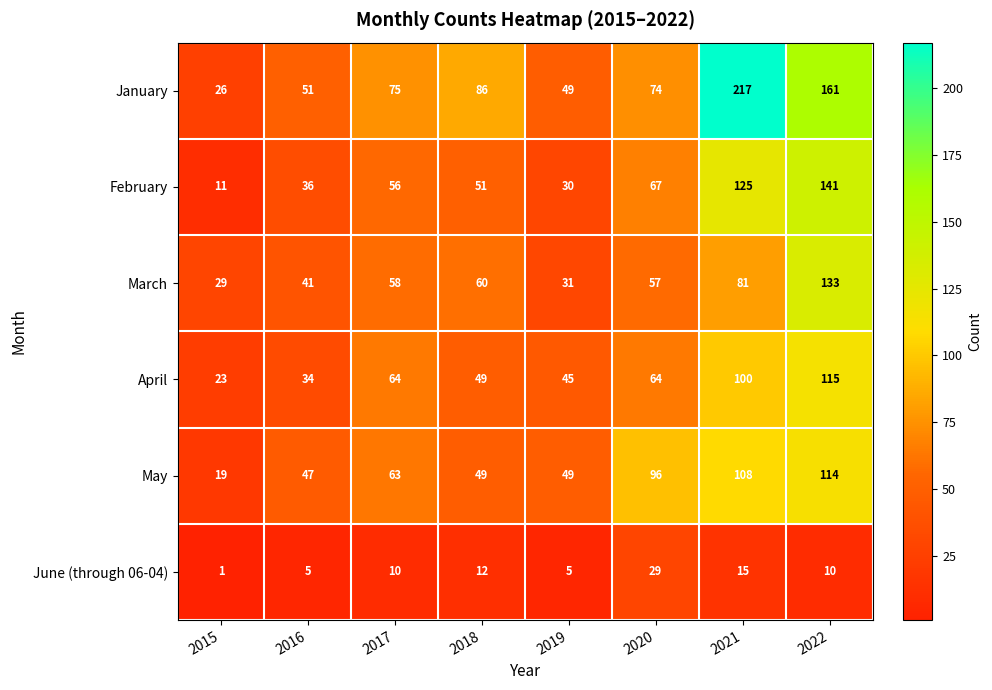

At which category does the chart reach its minimum across all series?

2015